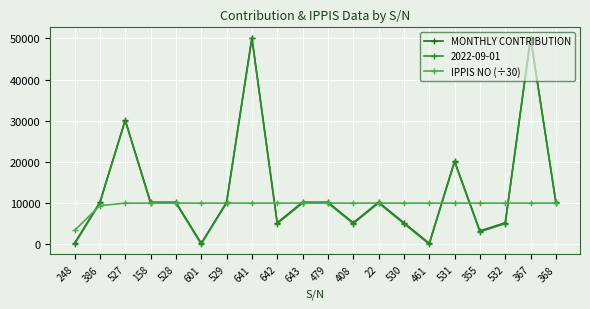

Is the value of IPPIS NO (÷30) at 530 greater than the value of 2022-09-01 at 530?

Yes